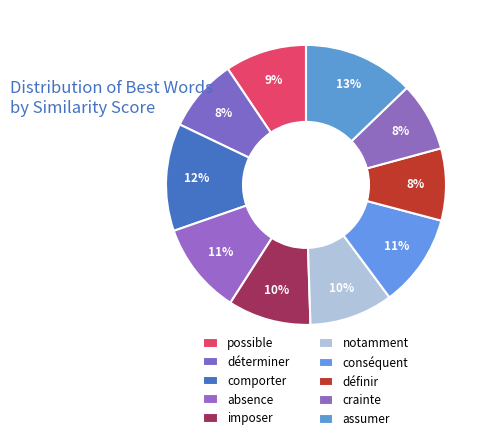

True or false: notamment accounts for 10% of the total.

True